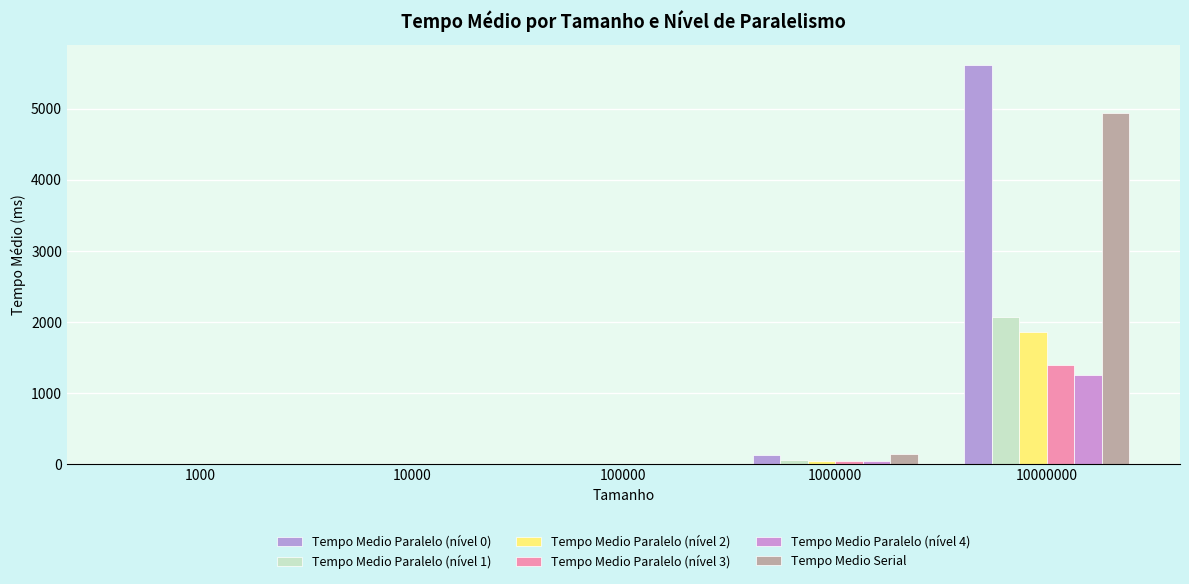

At how many categories does at least one series exceed 4597?

1